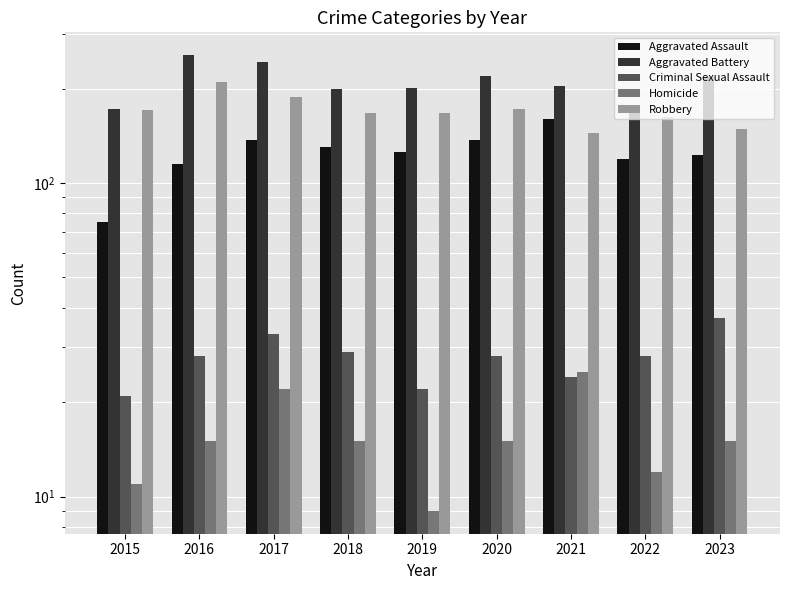

Reading left to right, list all the values displayed in this chart.

Aggravated Assault: 2015=75	2016=115	2017=137	2018=130	2019=126	2020=137	2021=160	2022=119	2023=123
Aggravated Battery: 2015=172	2016=256	2017=243	2018=199	2019=201	2020=220	2021=204	2022=173	2023=218
Criminal Sexual Assault: 2015=21	2016=28	2017=33	2018=29	2019=22	2020=28	2021=24	2022=28	2023=37
Homicide: 2015=11	2016=15	2017=22	2018=15	2019=9	2020=15	2021=25	2022=12	2023=15
Robbery: 2015=171	2016=210	2017=188	2018=167	2019=167	2020=172	2021=144	2022=163	2023=149